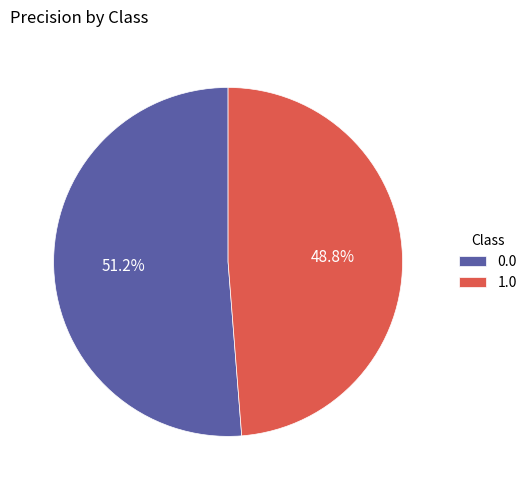

How much of the chart is everything except 0.0?

48.8%